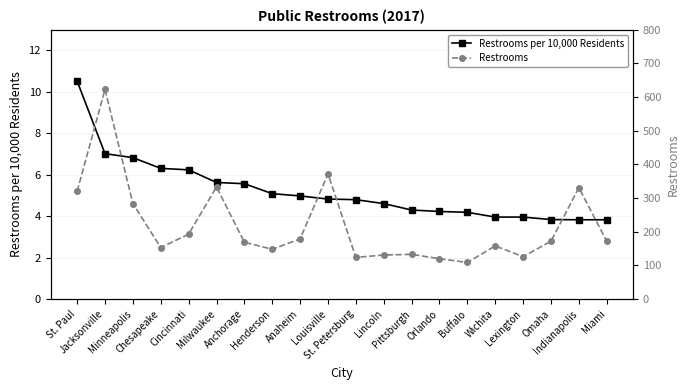

Reading right to left, what are all the values shown in this chart?

Restrooms per 10,000 Residents: 3.8	3.8	3.8	4.0	4.0	4.2	4.2	4.3	4.6	4.8	4.8	5.0	5.1	5.6	5.6	6.2	6.3	6.8	7.0	10.5
Restrooms: 172.0	331.0	172.0	126.0	158.0	109.0	120.0	133.0	131.0	124.0	372.0	179.0	148.0	169.0	333.0	193.0	153.0	284.0	623.0	320.0